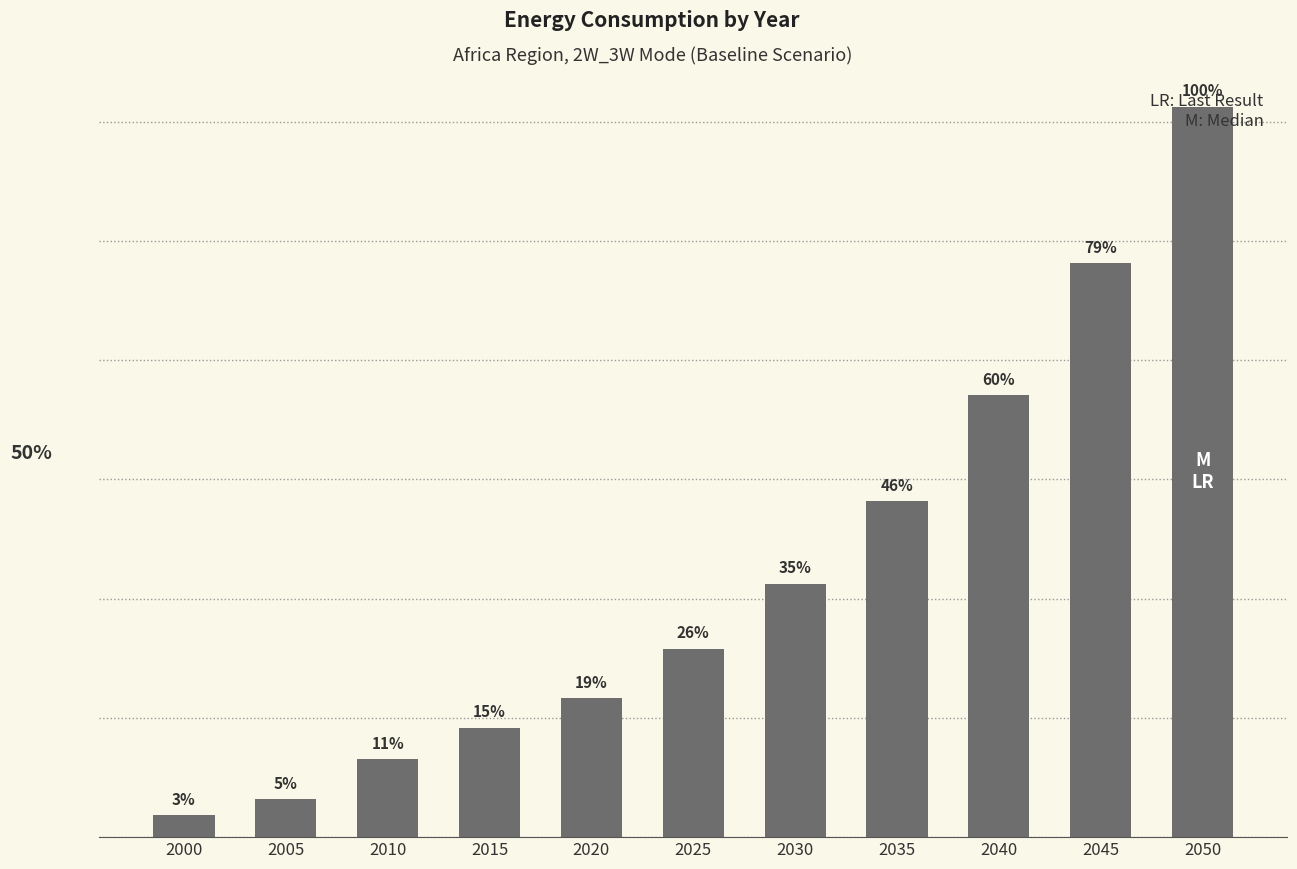

Are the bars horizontal?

No